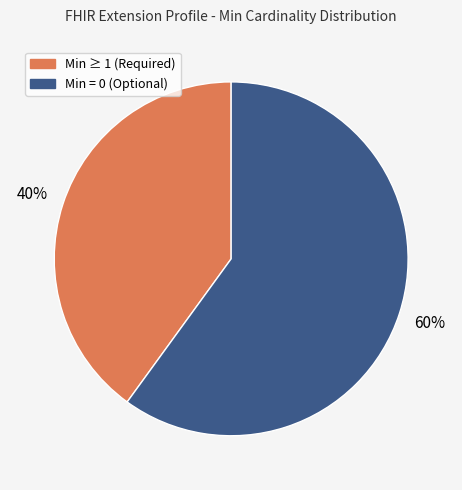

Is there a majority slice in this chart?

Yes